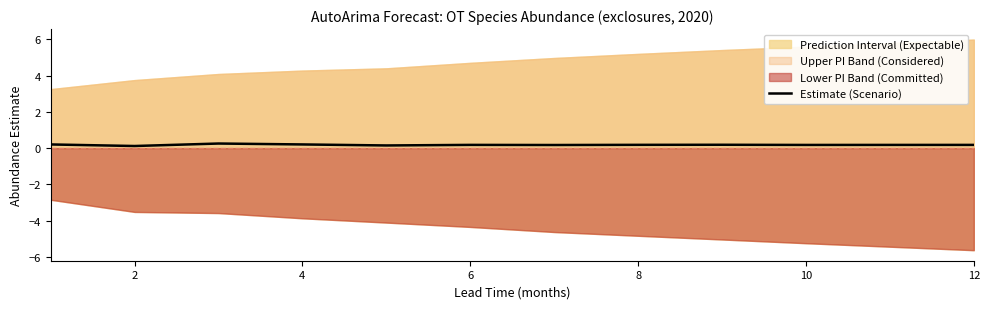

What is the highest value of the Estimate (Scenario) series?

0.3